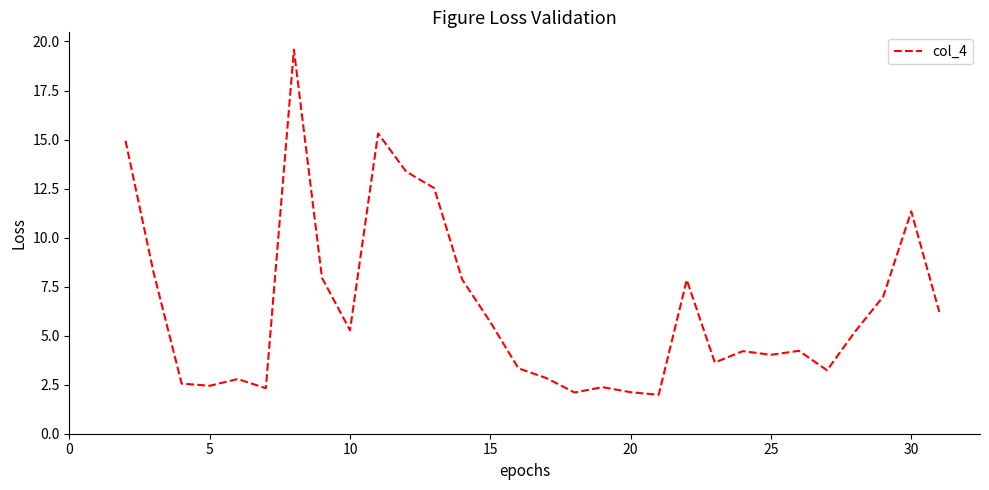

What is the maximum value shown in the chart?

19.6